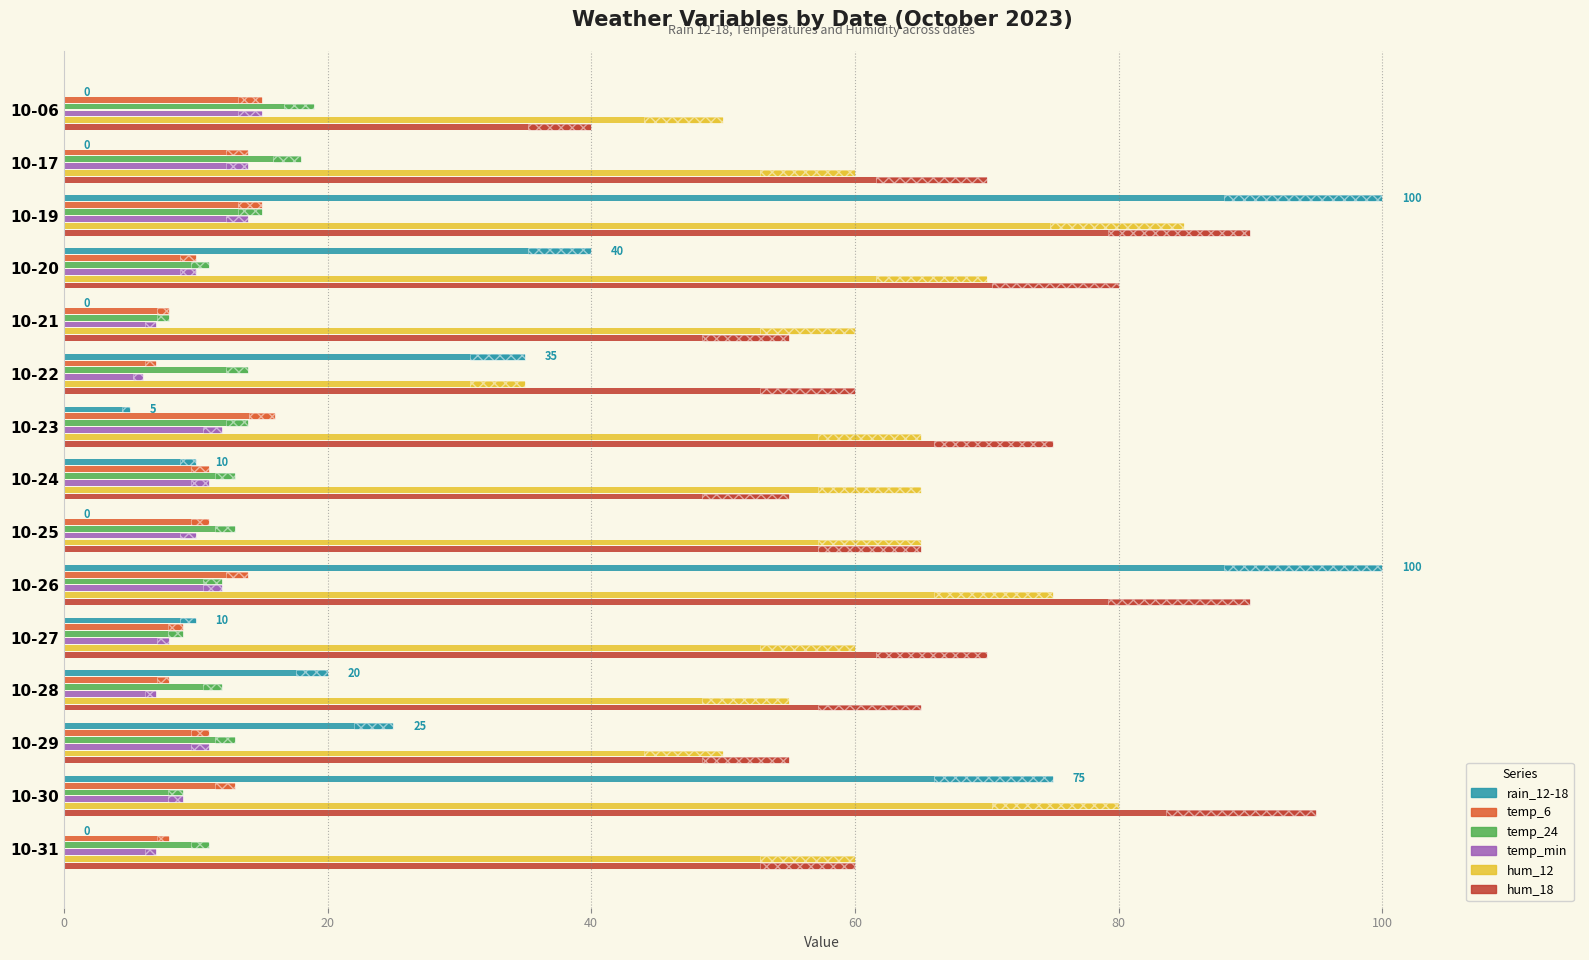

Count the number of categories in the chart.

15